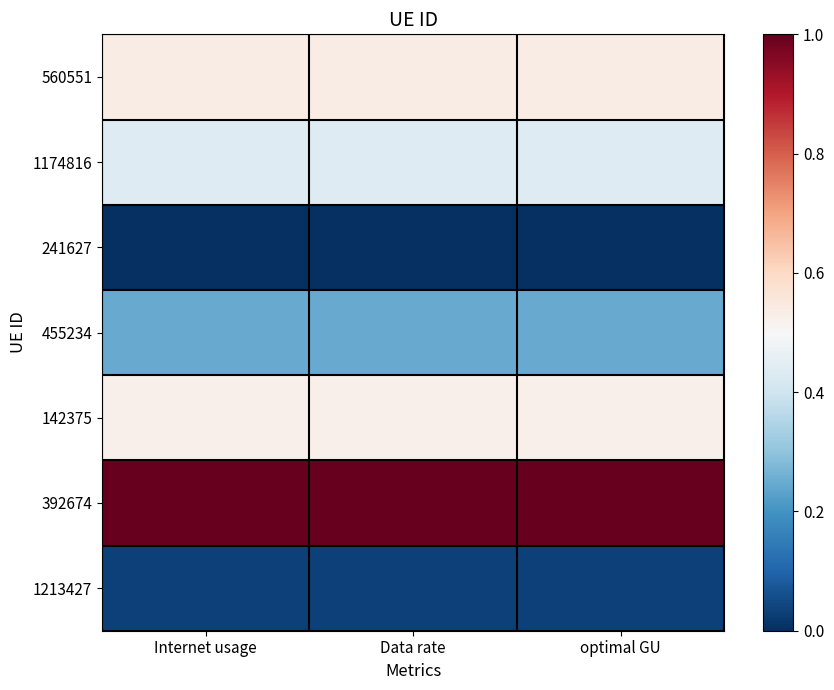

Reading left to right, what are all the values shown in this chart?

560551: Internet usage=0.5	Data rate=0.5	optimal GU=0.5
1174816: Internet usage=0.4	Data rate=0.4	optimal GU=0.4
241627: Internet usage=0.0	Data rate=0.0	optimal GU=0.0
455234: Internet usage=0.2	Data rate=0.2	optimal GU=0.2
142375: Internet usage=0.5	Data rate=0.5	optimal GU=0.5
392674: Internet usage=1.0	Data rate=1.0	optimal GU=1.0
1213427: Internet usage=0.0	Data rate=0.0	optimal GU=0.0